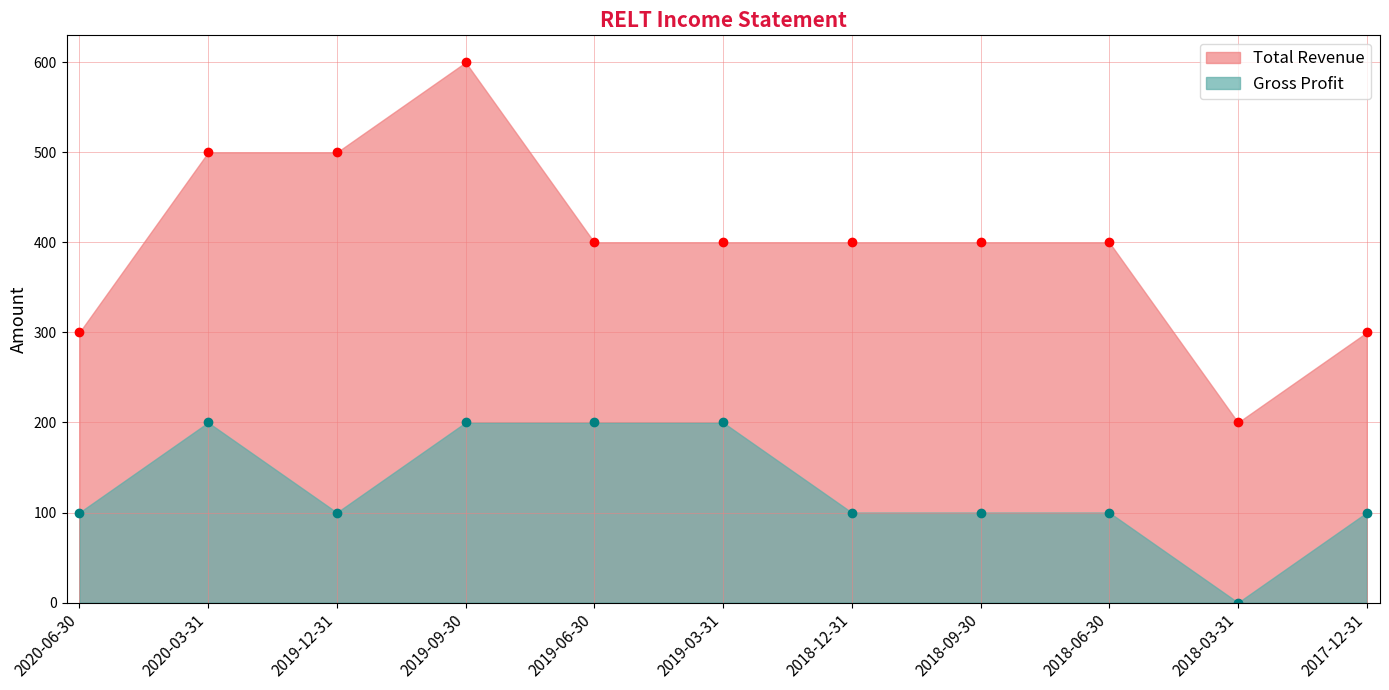

What is the sum of all Gross Profit values?

1400